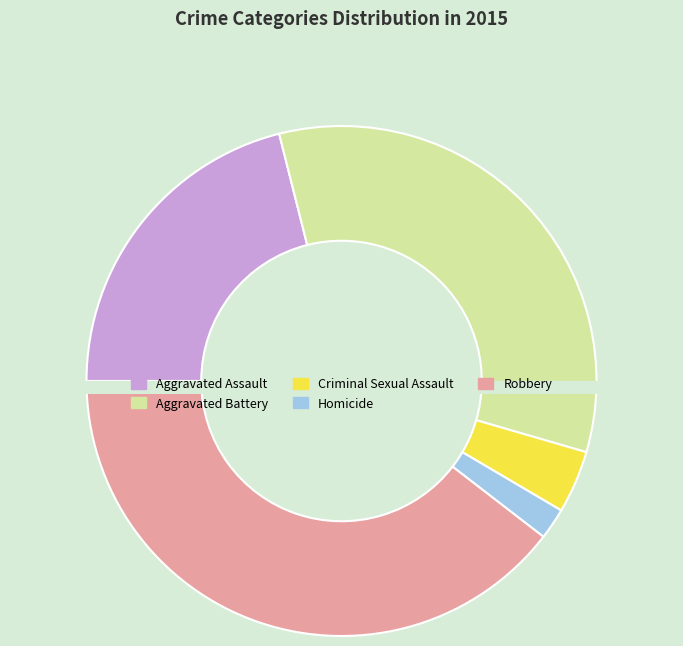

How many slices are in this pie chart?

5